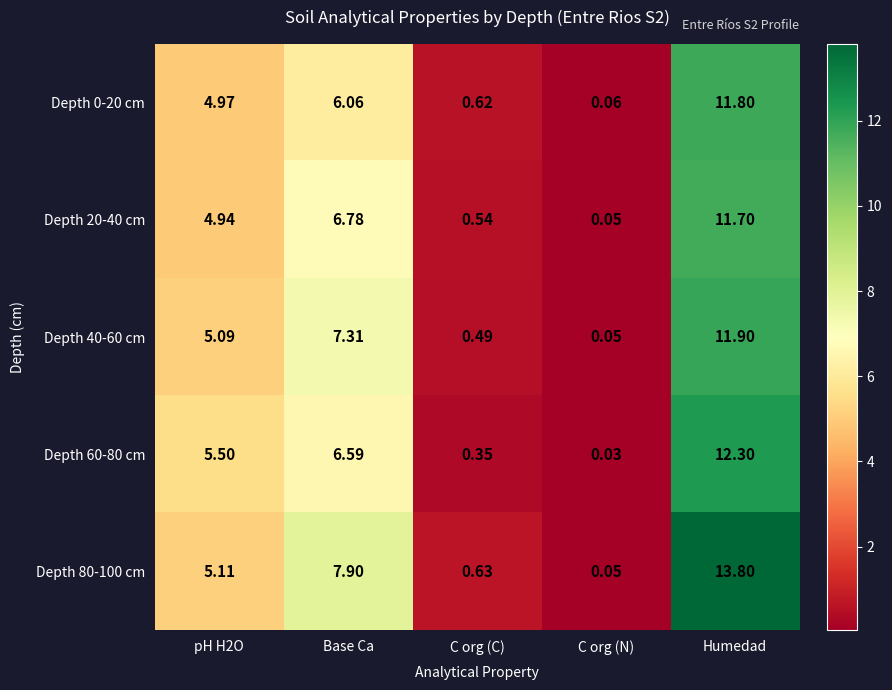

What is the total value across all series at C org (N)?

0.2